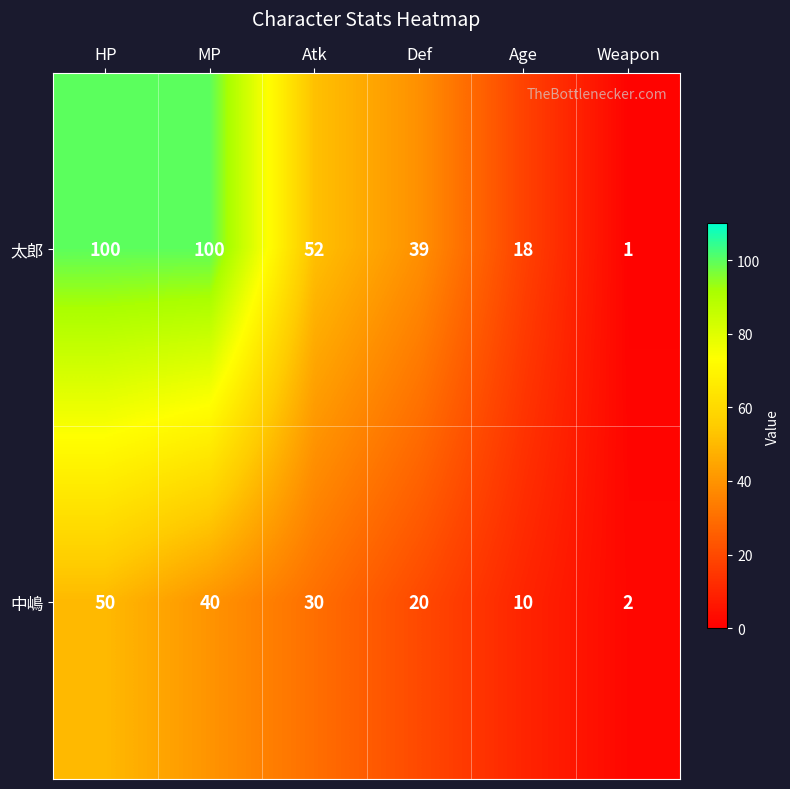

Reading left to right, list all the values displayed in this chart.

太郎: 100	100	52	39	18	1
中嶋: 50	40	30	20	10	2